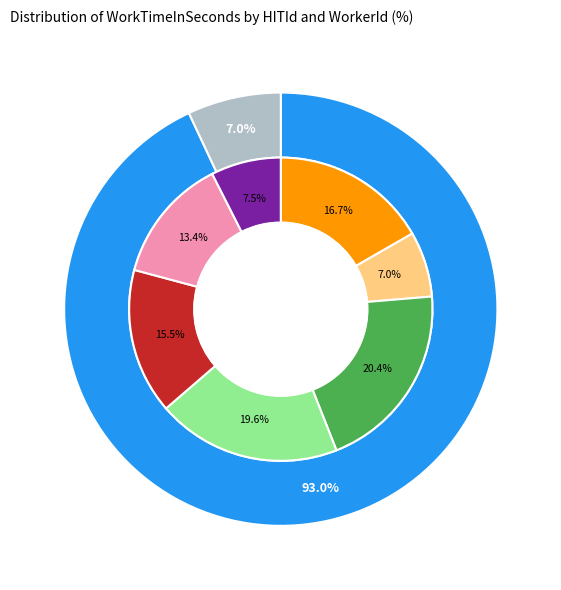

Is it true that 30IRMPJWD113QIYPC71UA3VY1N5RK3 is 16% of the pie?

True